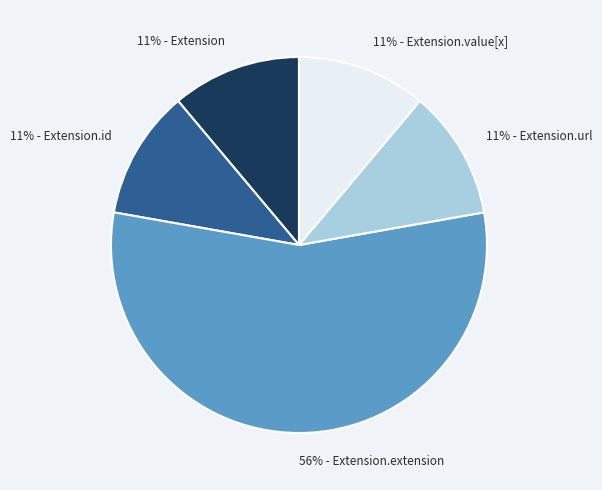

Count the number of slices in the pie.

5